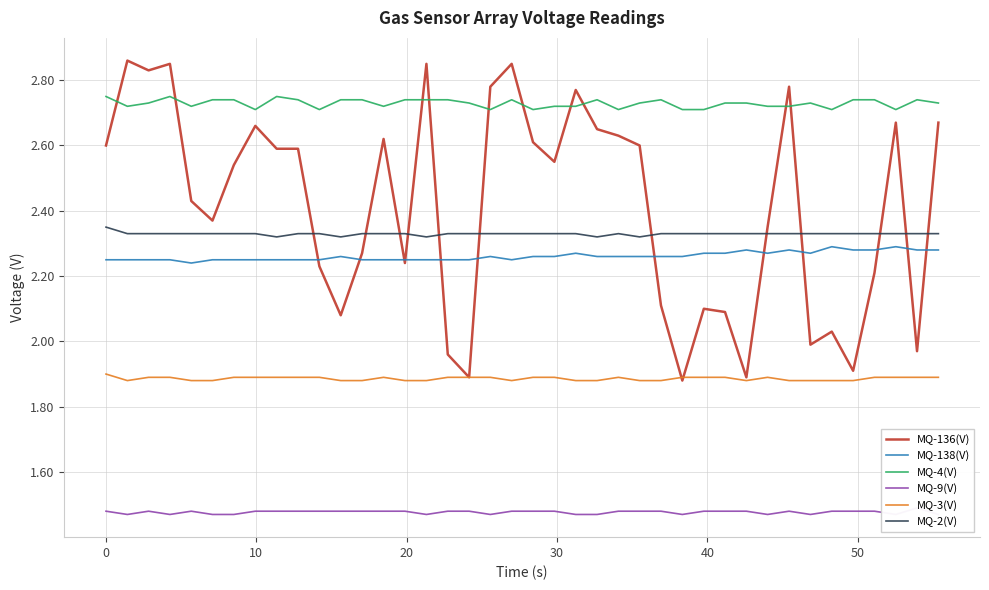

True or false: MQ-2(V) and MQ-138(V) intersect in this chart.

False